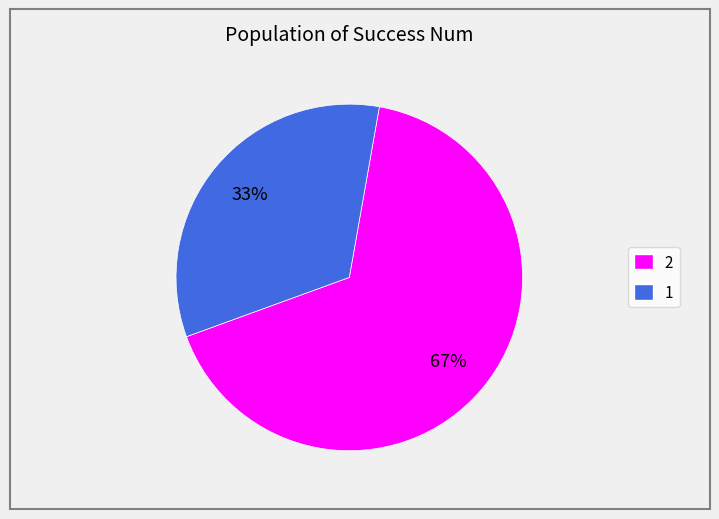

Which category has the biggest portion of the pie?

2